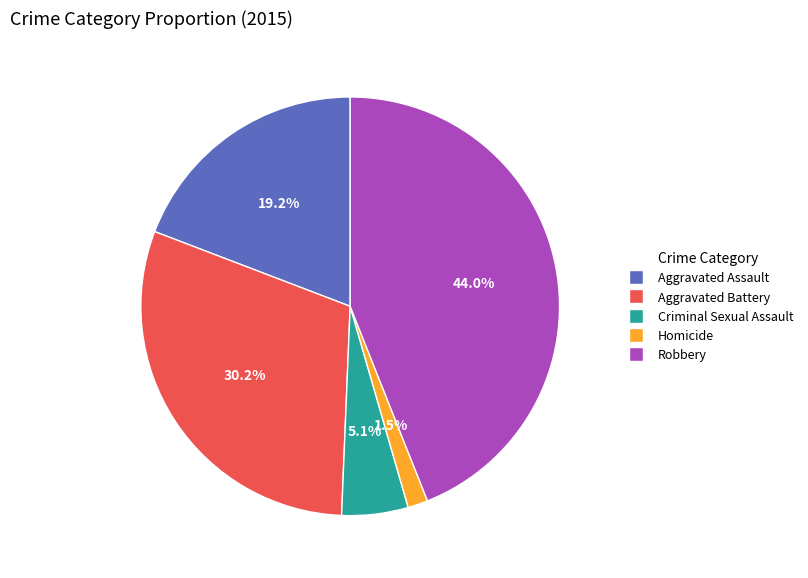

What percentage is the Aggravated Battery slice, to the nearest percent?

30%